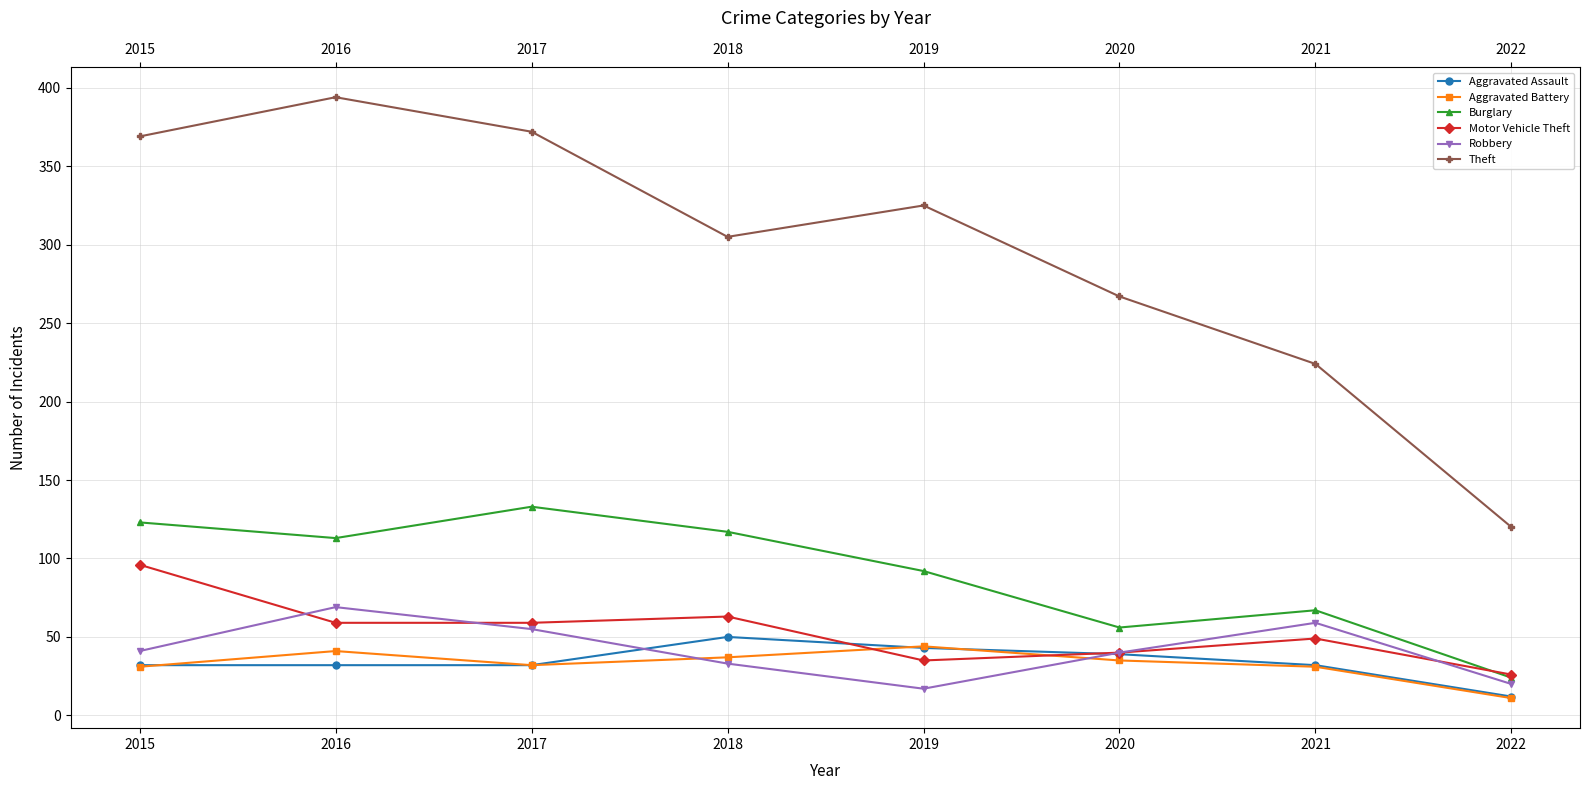

How many interior local valleys does the Motor Vehicle Theft series have?

1